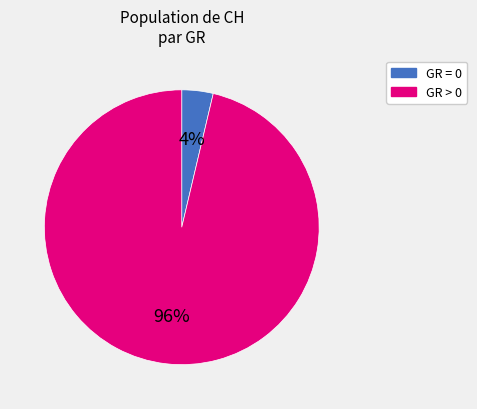

Which slice is the largest?

GR > 0